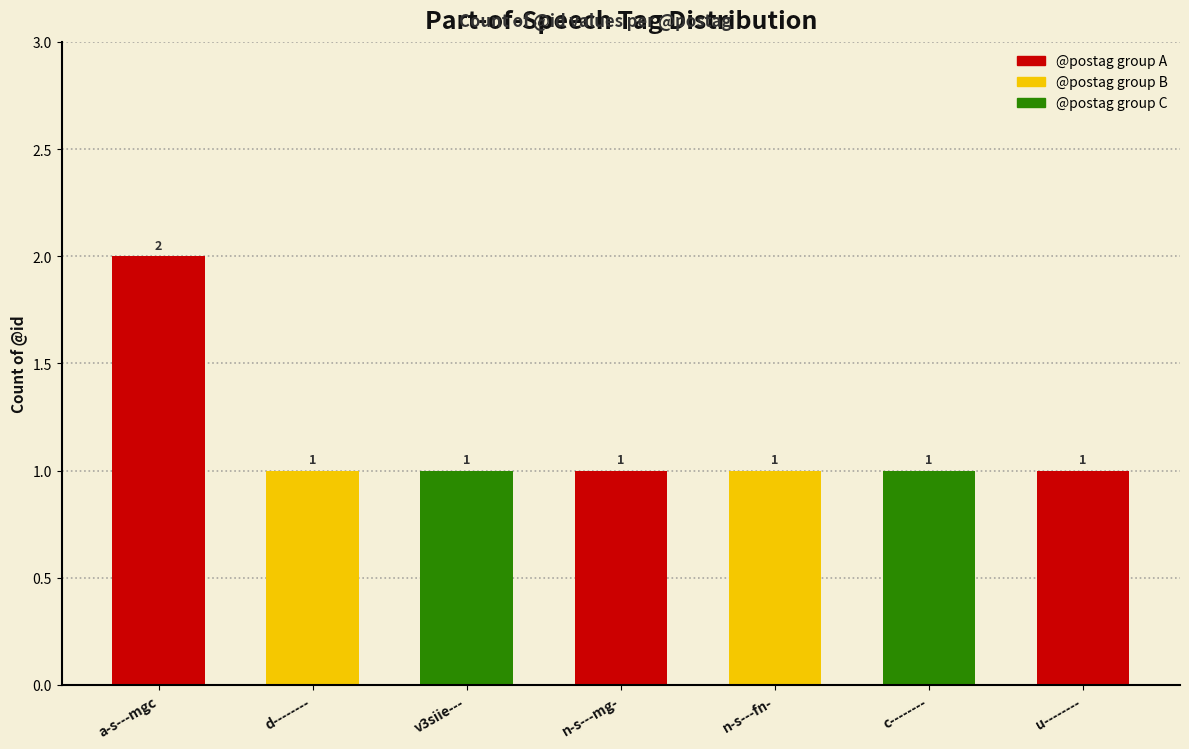

How many values exceed 1?

1